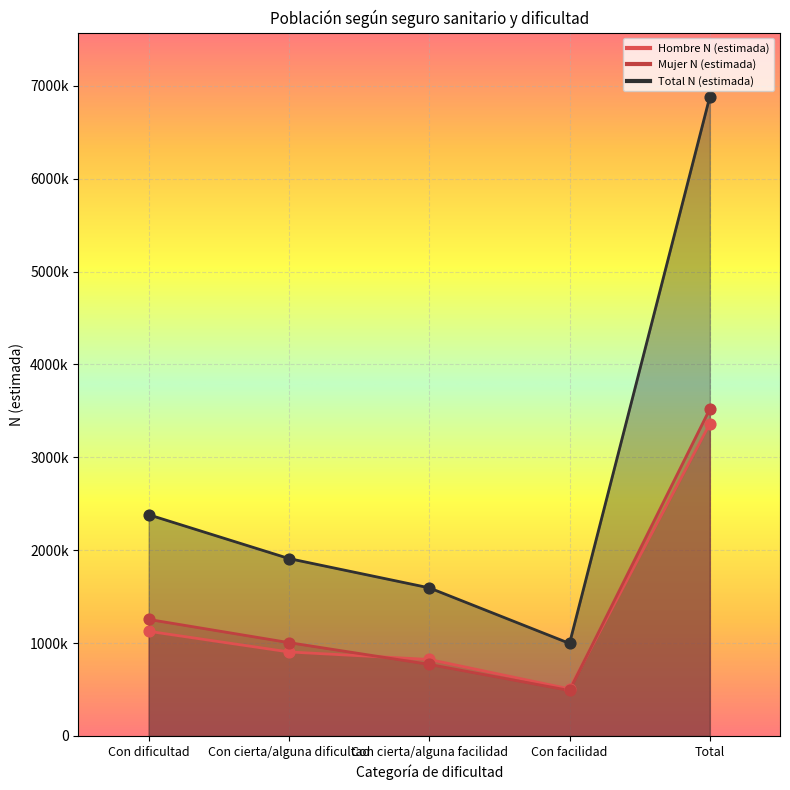

Which series reaches the maximum Y coordinate?

Total N (estimada)